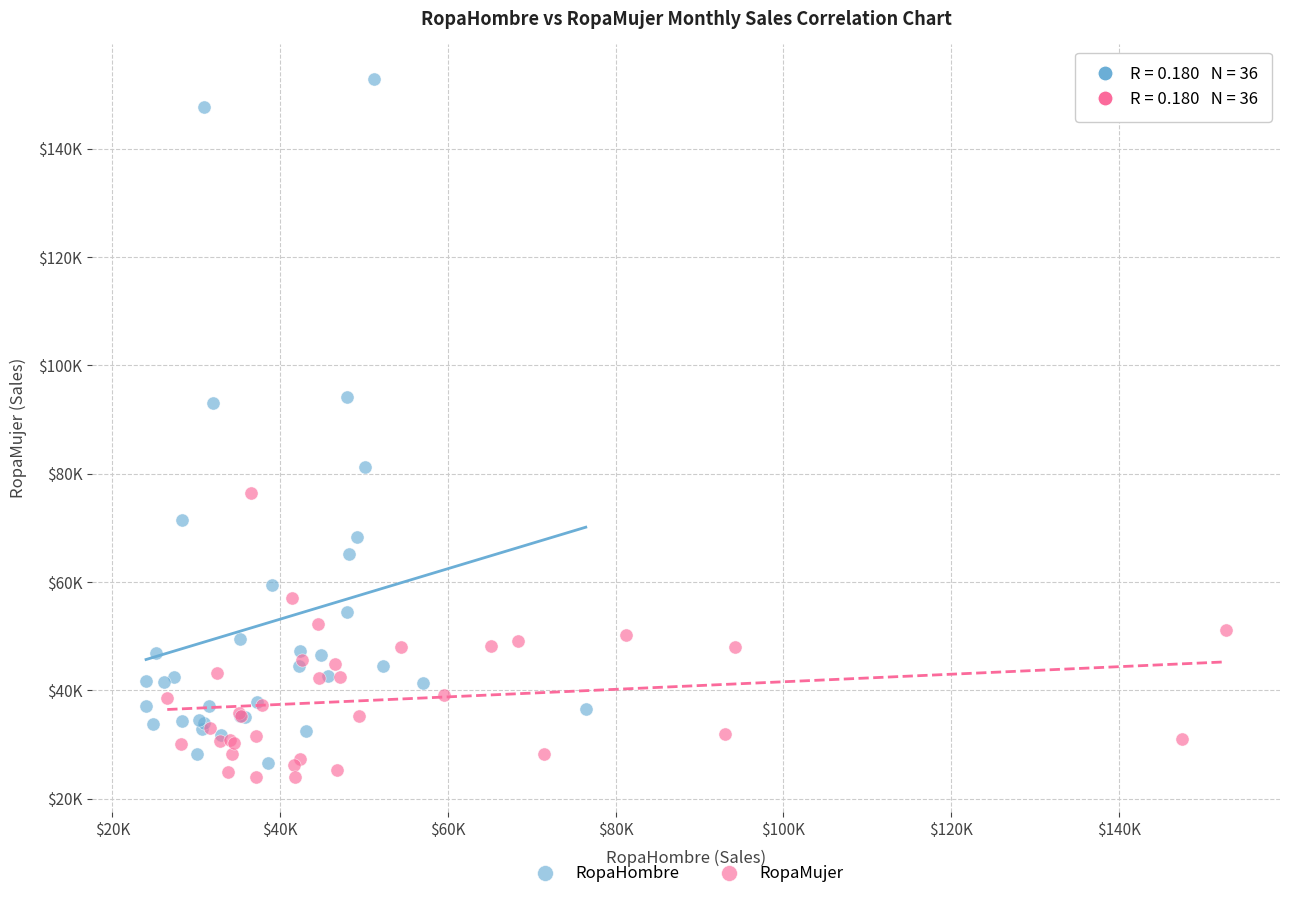

Which series reaches the minimum Y coordinate?

RopaMujer